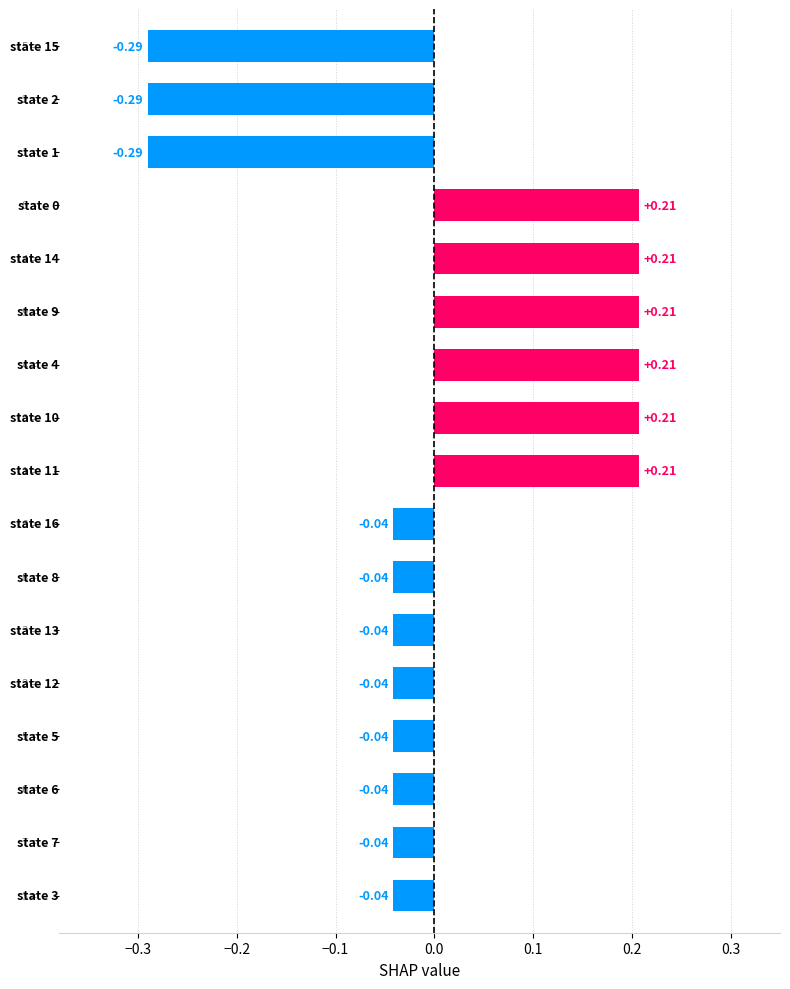

What is the difference between the maximum and minimum values?

0.5